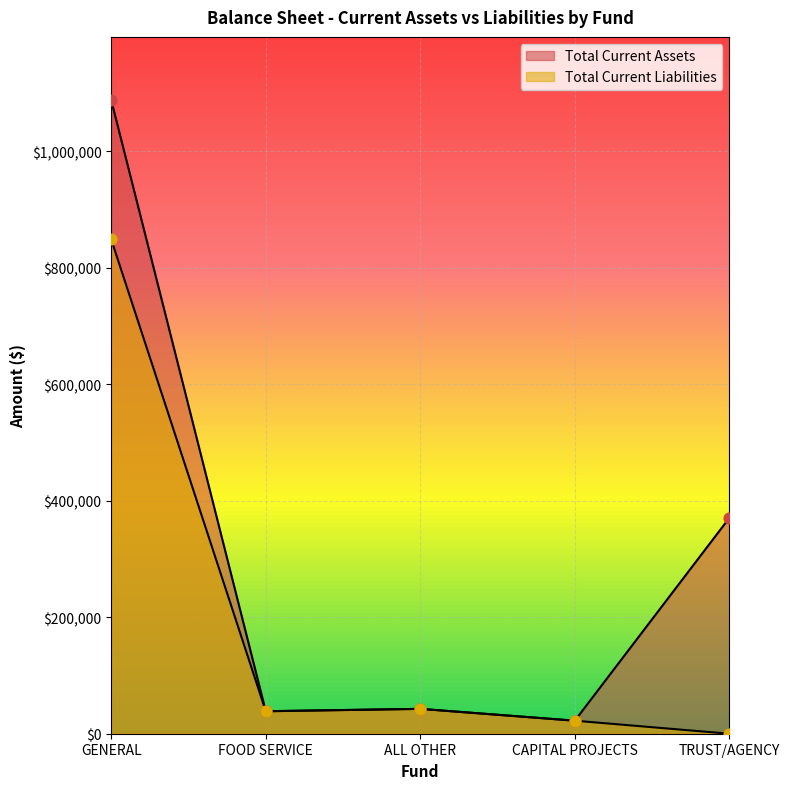

Which series has the largest total across all categories?

Total Current Assets